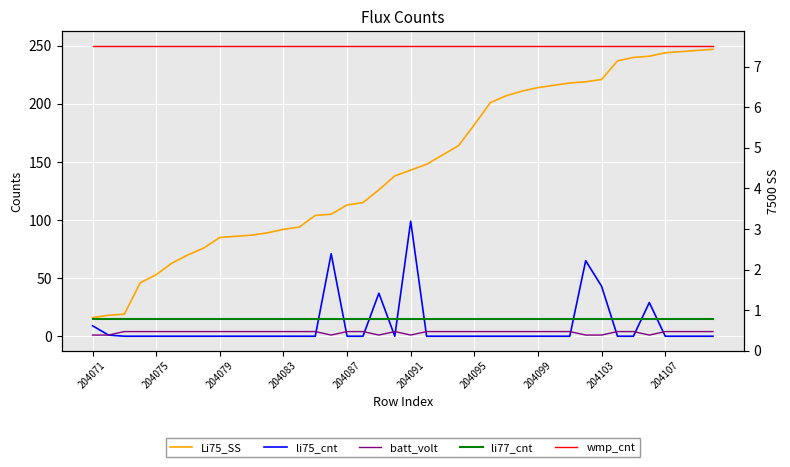

What is the highest value of the Li75_SS series?

247